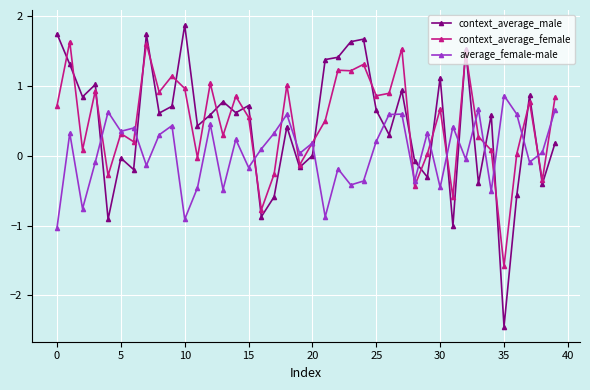

Rank the series by their maximum value, from lowest to highest.

average_female-male, context_average_female, context_average_male